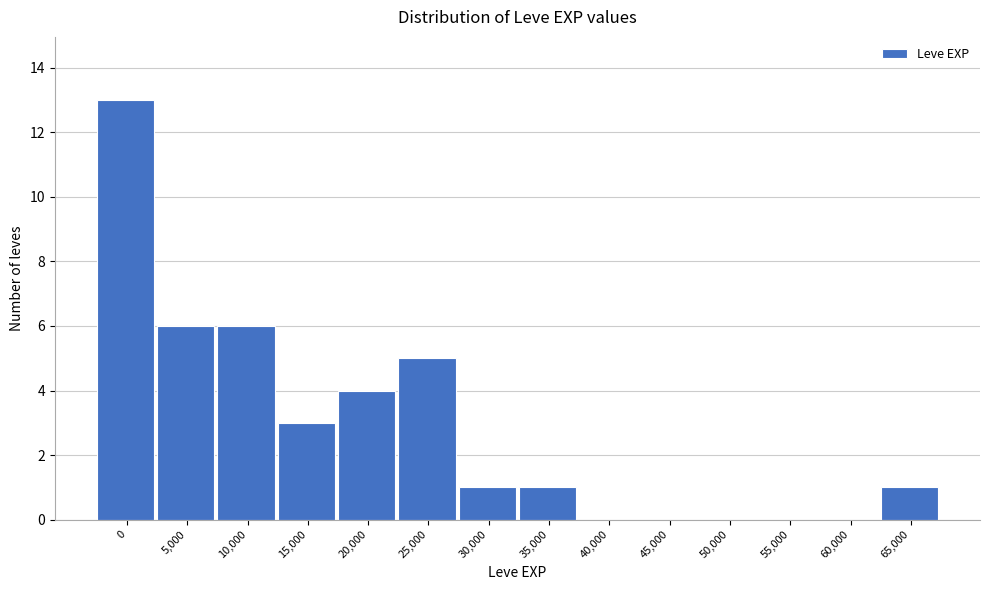

Reading left to right, list all the values displayed in this chart.

0=13	5,000=6	10,000=6	15,000=3	20,000=4	25,000=5	30,000=1	35,000=1	40,000=0	45,000=0	50,000=0	55,000=0	60,000=0	65,000=1